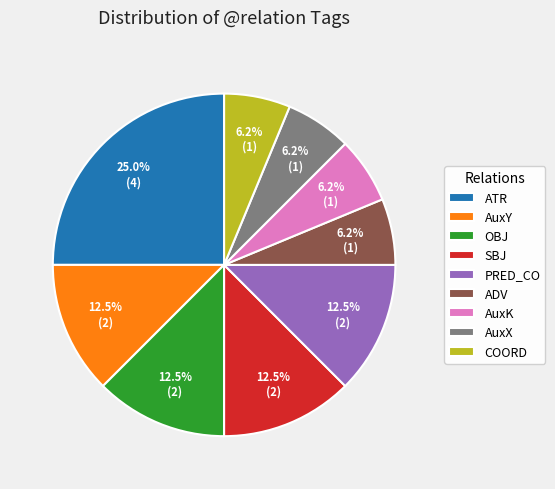

Count the number of slices in the pie.

9